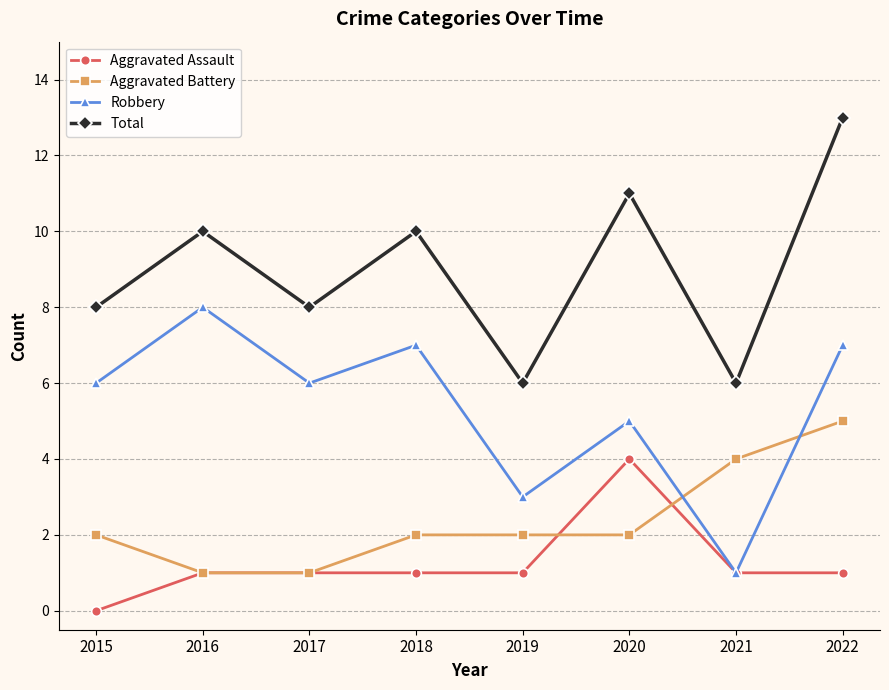

Where do Aggravated Battery and Robbery first cross each other?

2020 and 2021